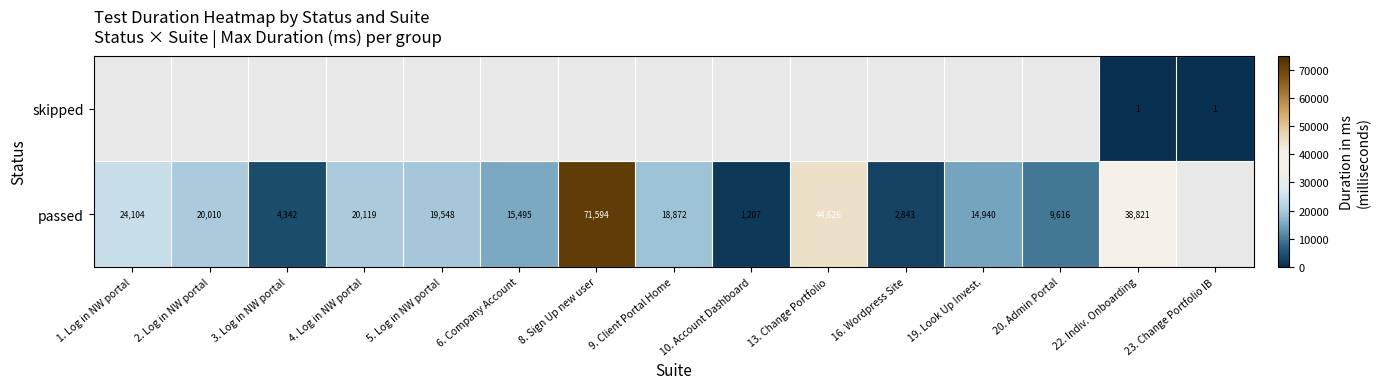

What is the sum of the passed values at 1. Log in NW portal and 20. Admin Portal?

33720